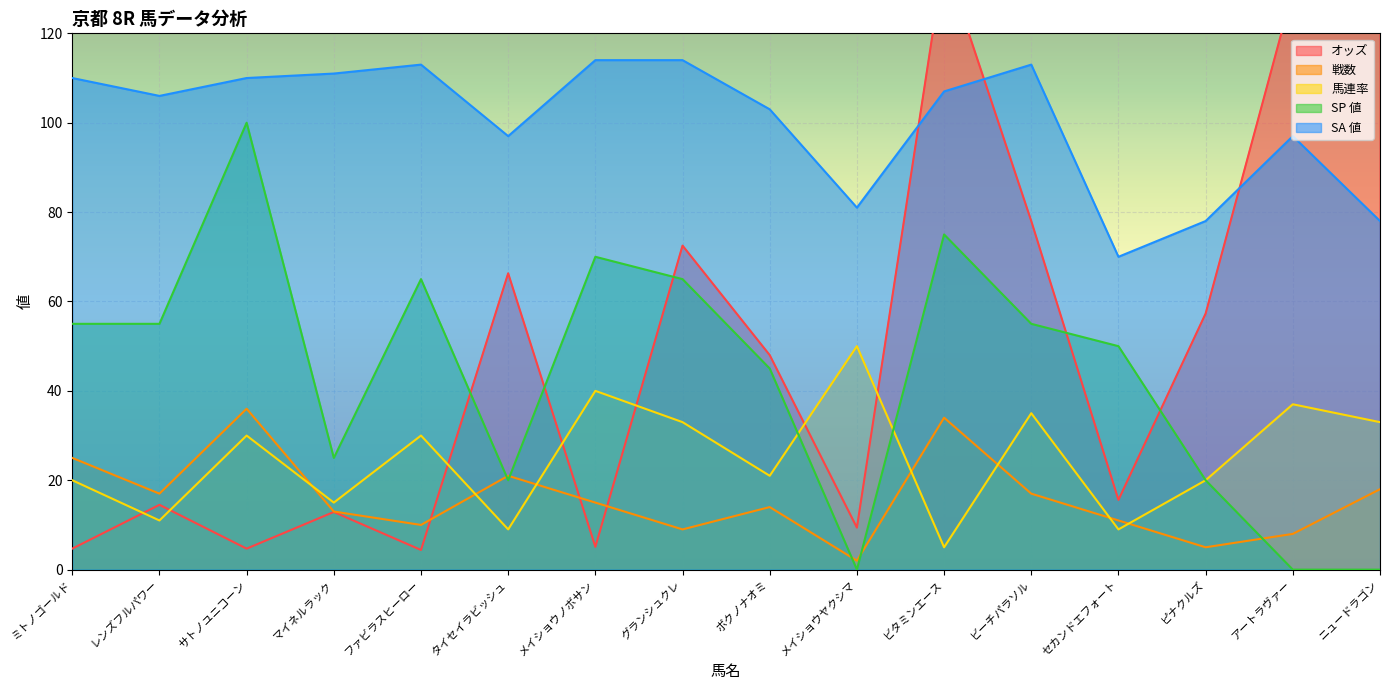

What is the difference between the maximum and minimum values in the SP 値 series?

100